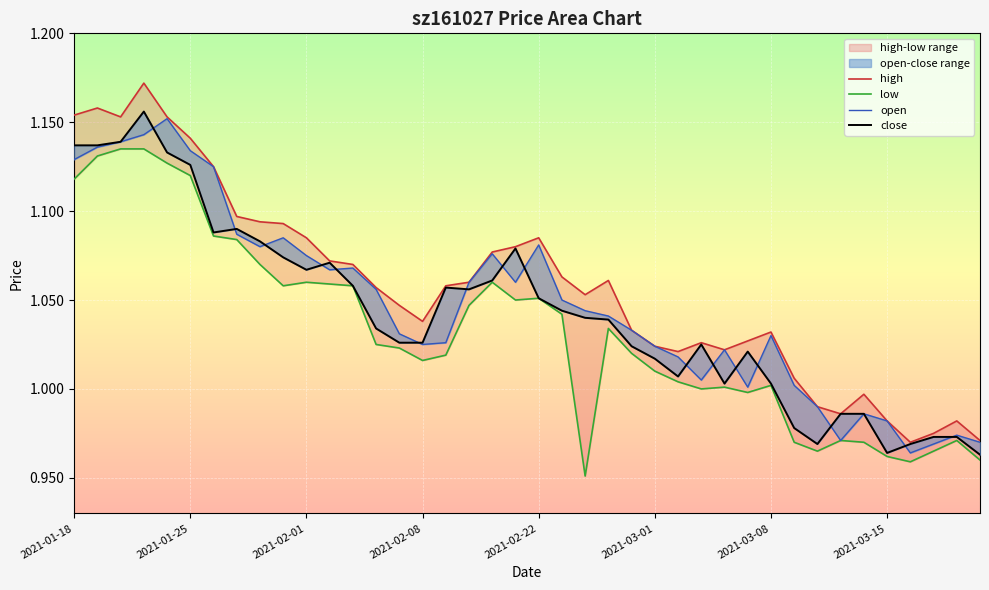

List the series in order of their peak value, lowest first.

low, open, close, high